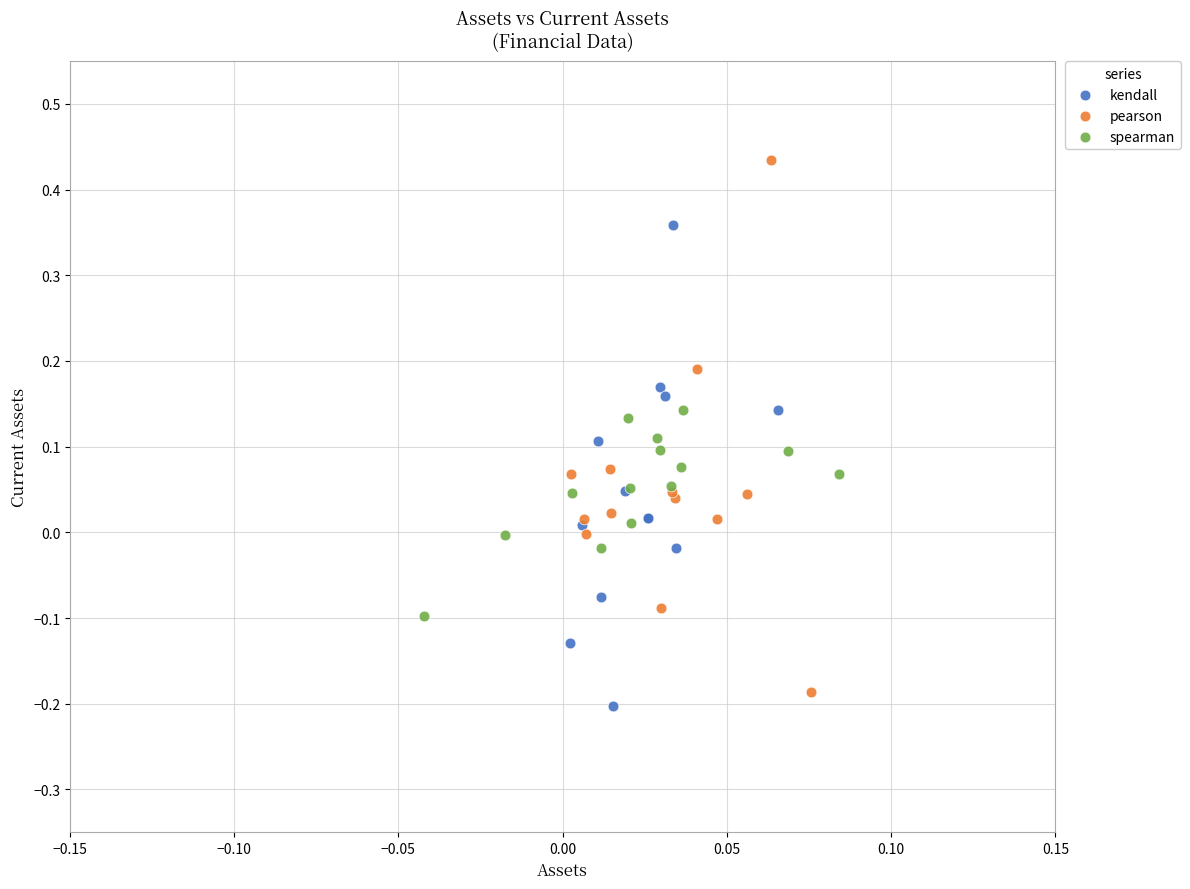

Which series has the largest Y range (max minus min)?

pearson